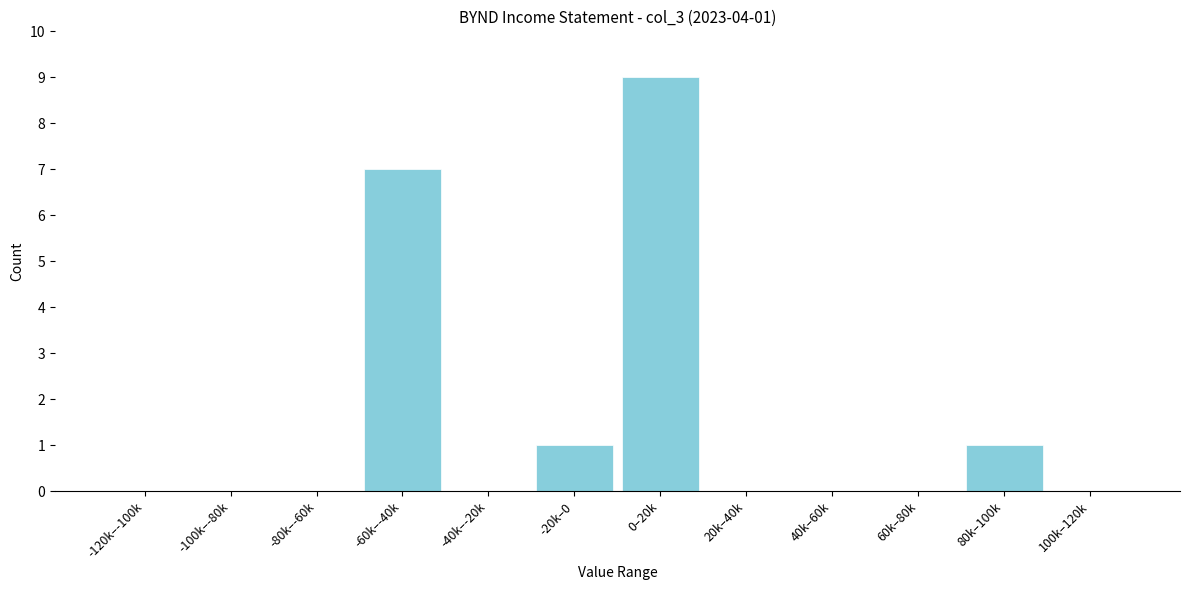

Reading left to right, extract all data points from this chart.

-120k–-100k=0	-100k–-80k=0	-80k–-60k=0	-60k–-40k=7	-40k–-20k=0	-20k–0=1	0–20k=9	20k–40k=0	40k–60k=0	60k–80k=0	80k–100k=1	100k–120k=0